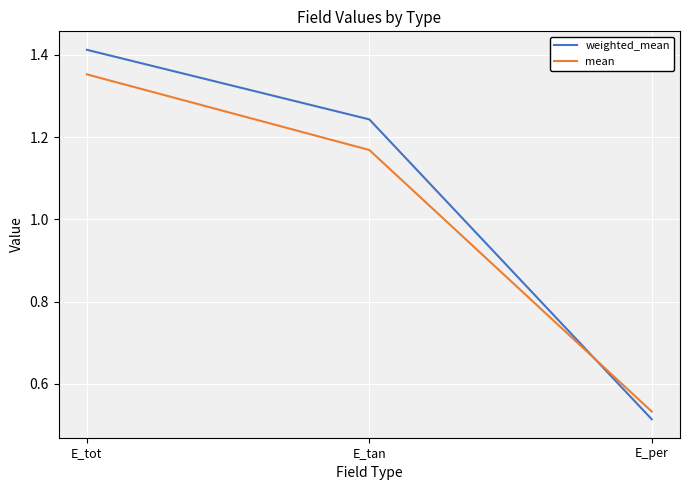

At which label does mean reach its peak?

E_tot